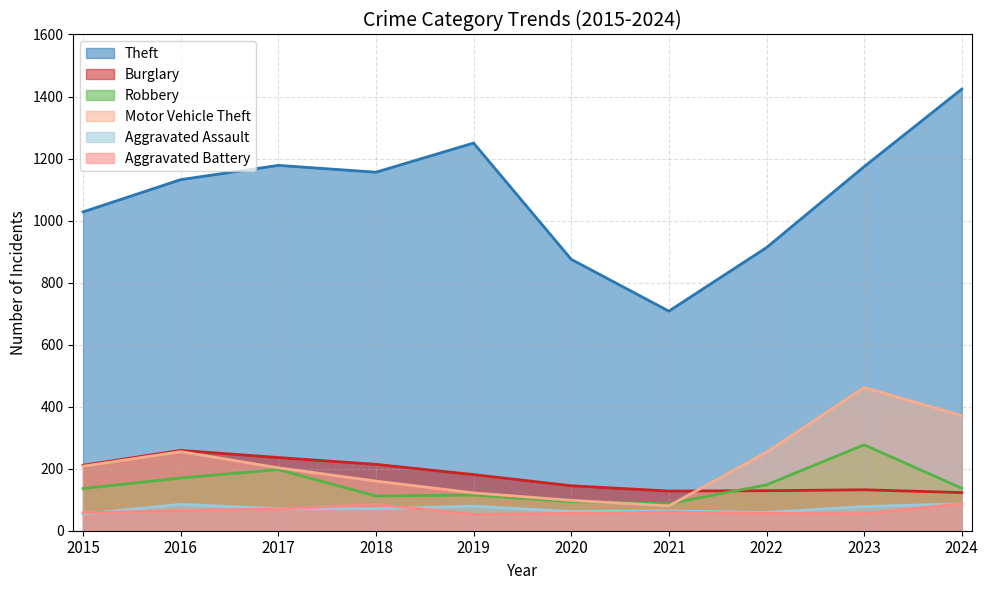

At which category is the sum across all series the highest?

2024